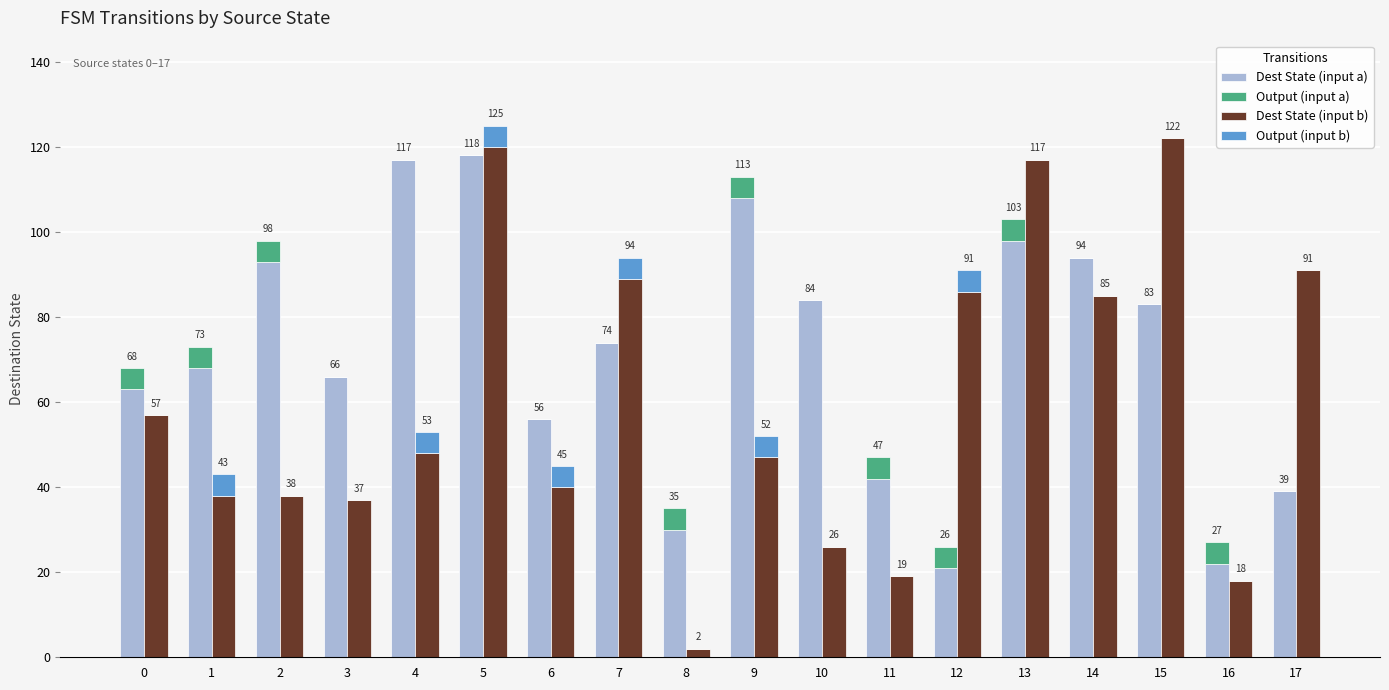

Is it true that Output (input a) equals 7 at 1?

False